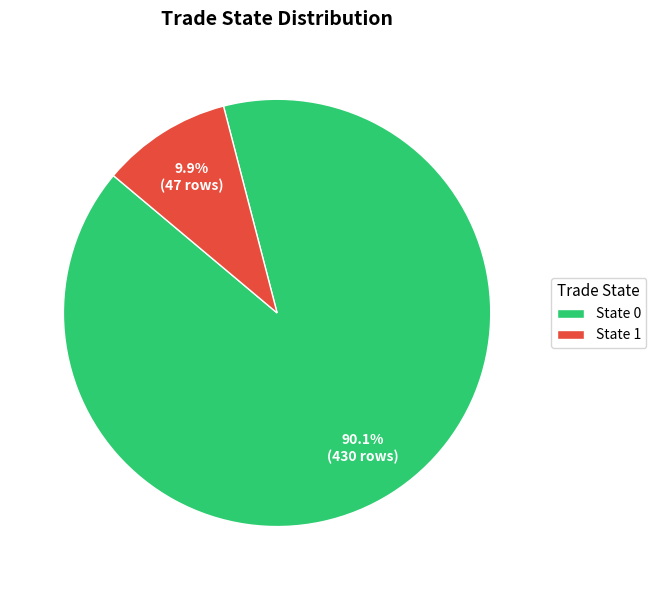

Which category accounts for the majority?

State 0